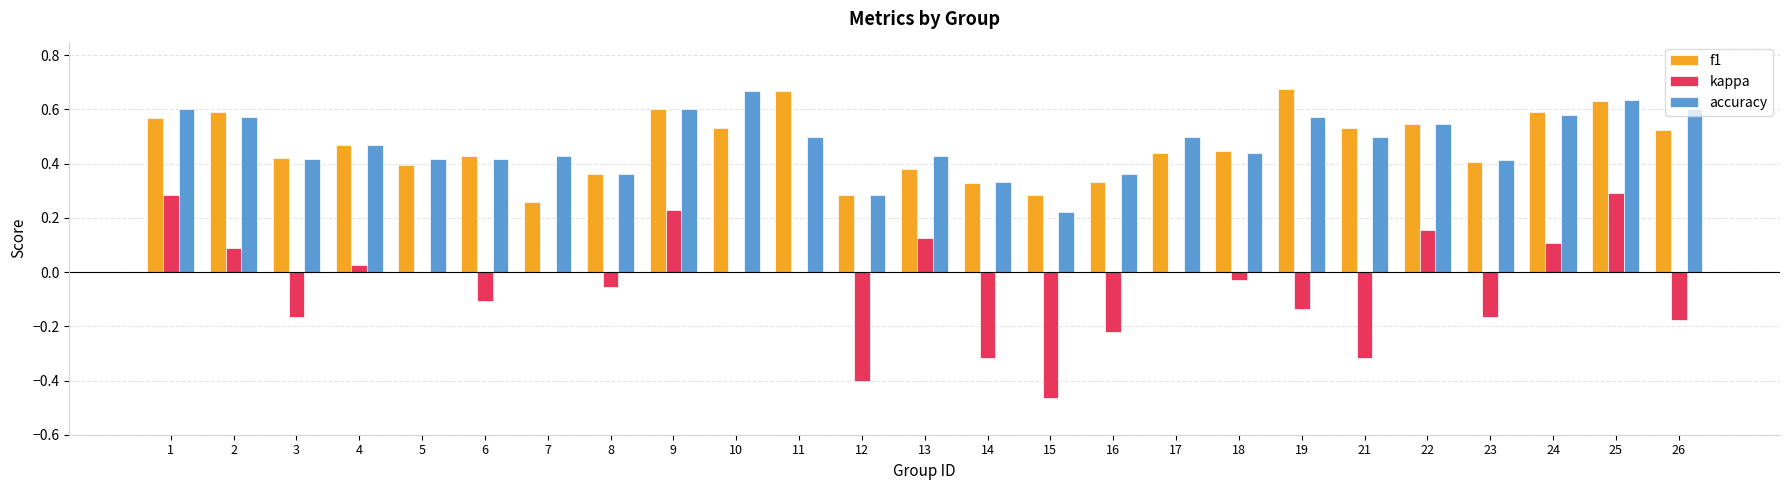

How many data points does each series have?

25